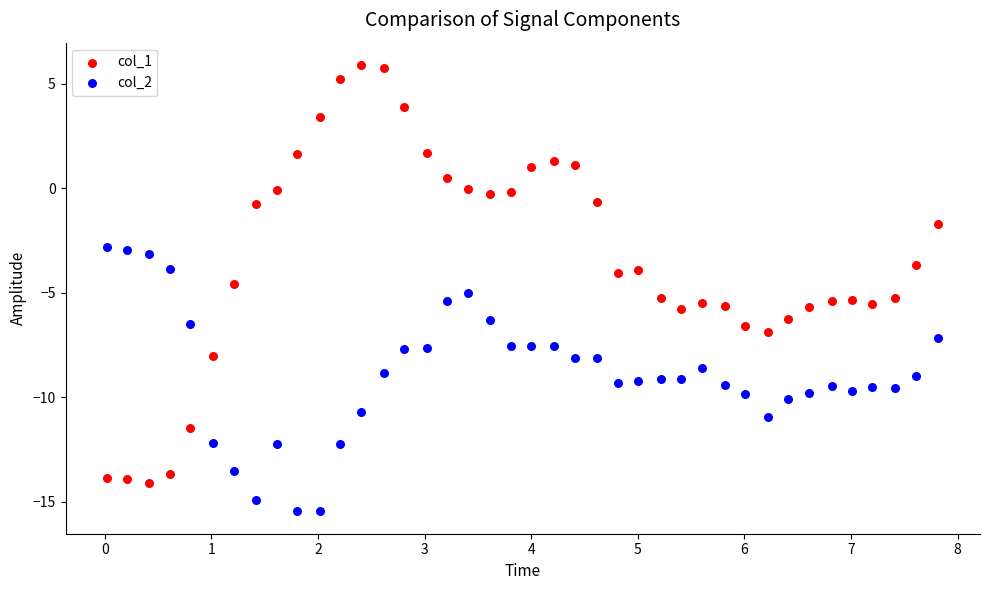

Across all data points, what is the range of X values (max minus min)?

7.8